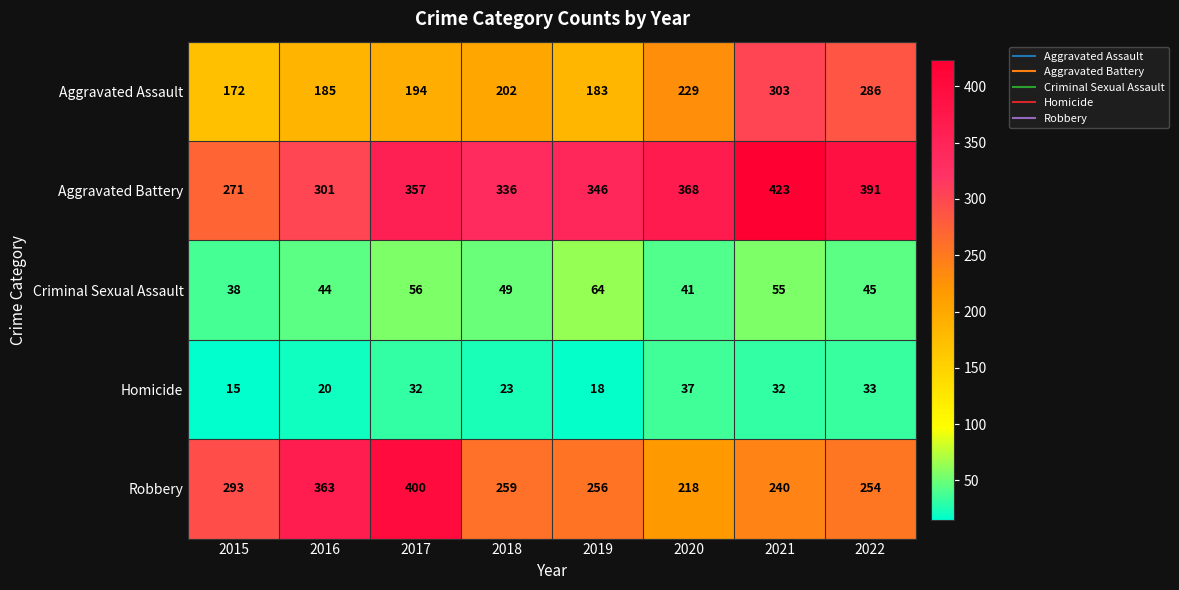

What is the difference between the Aggravated Assault values at 2017 and 2022?

92